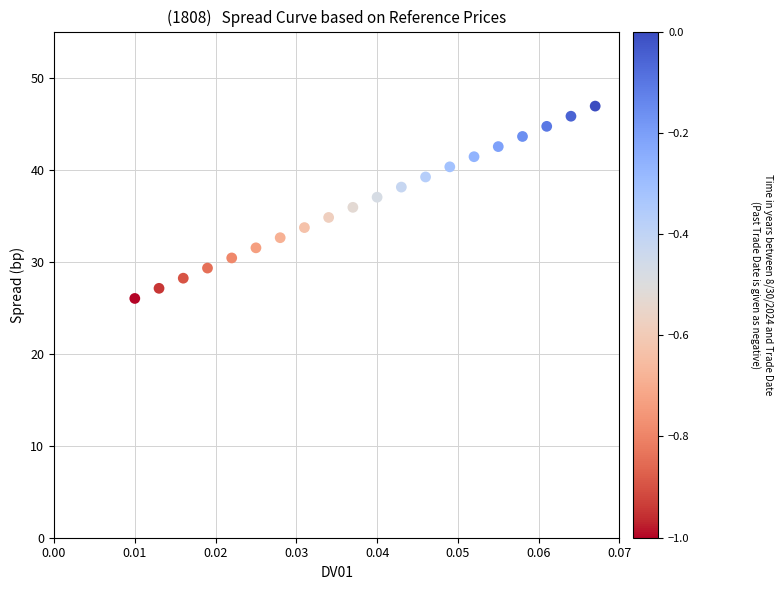

What is the range of Y values (max minus min)?

20.9